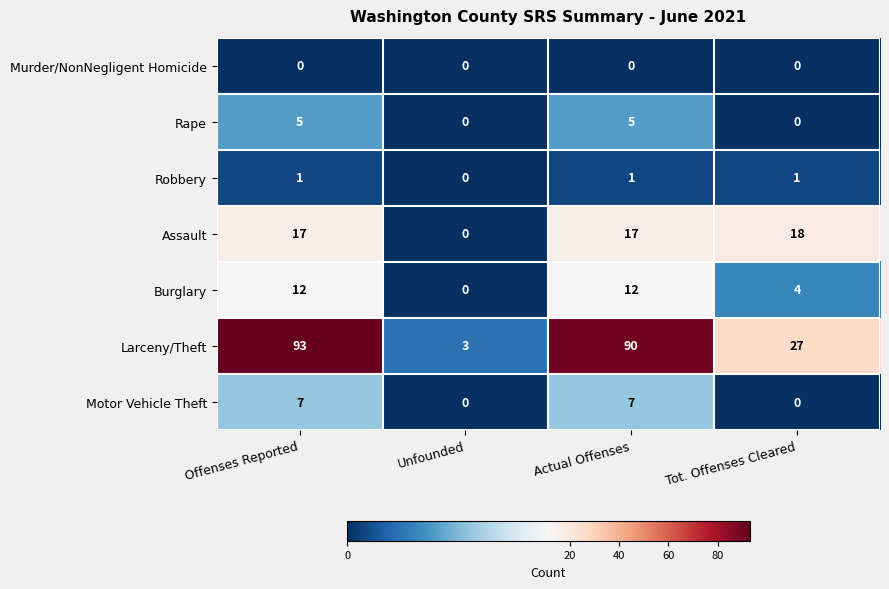

True or false: Motor Vehicle Theft has a value of 3 at Actual Offenses.

False